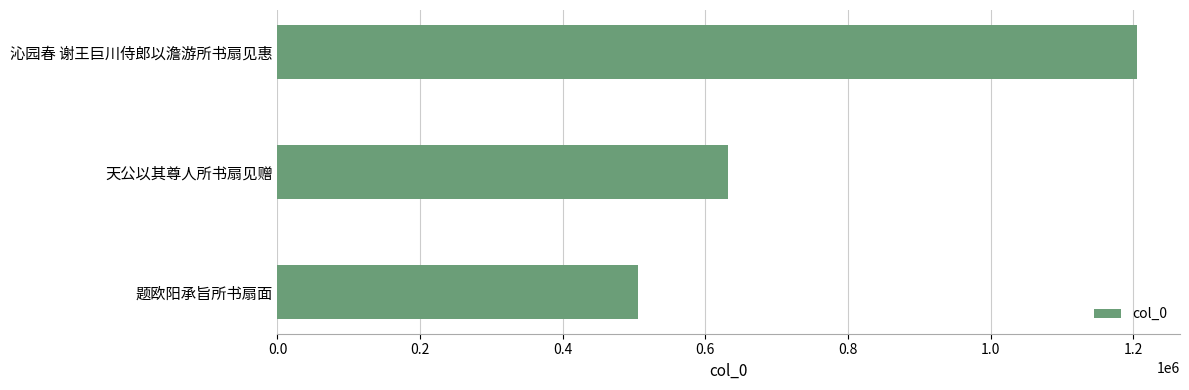

Approximately how many times larger is the value at 天公以其尊人所书扇见赠 compared to 沁园春 谢王巨川侍郎以澹游所书扇见惠?

0.5